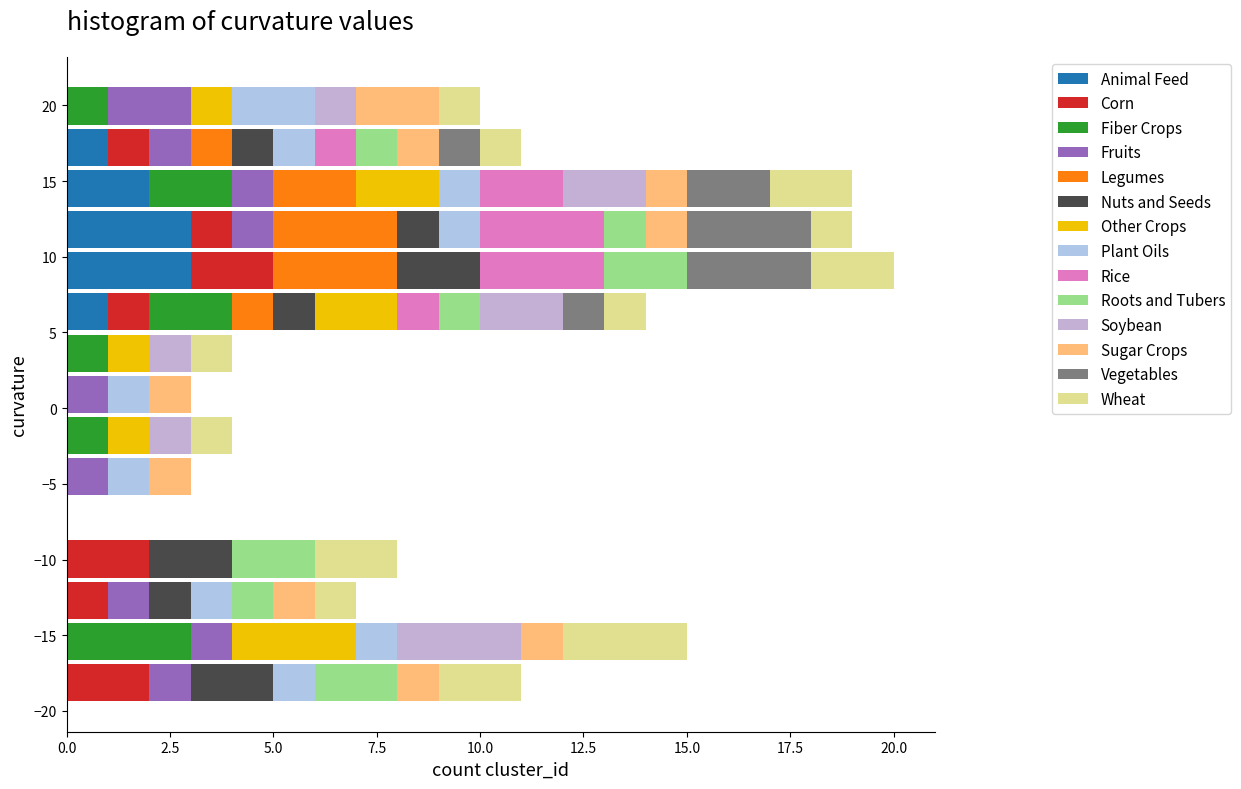

Reading bottom to top, transcribe this chart: for each stacked bar, give the range it covers on the y-axis and its total length. Neither the bar edges nor the lengths are printed on the chart, so give them approximately, as read against the axes.

-19.5 to -17.0: 11
-17.0 to -14.0: 15
-14.0 to -11.5: 7
-11.5 to -8.5: 8
-8.5 to -6.0: 0
-6.0 to -3.0: 3
-3.0 to -0.5: 4
-0.5 to 2.5: 3
2.5 to 5.0: 4
5.0 to 7.5: 14
7.5 to 10.5: 20
10.5 to 13.0: 19
13.0 to 16.0: 19
16.0 to 18.5: 11
18.5 to 21.5: 10